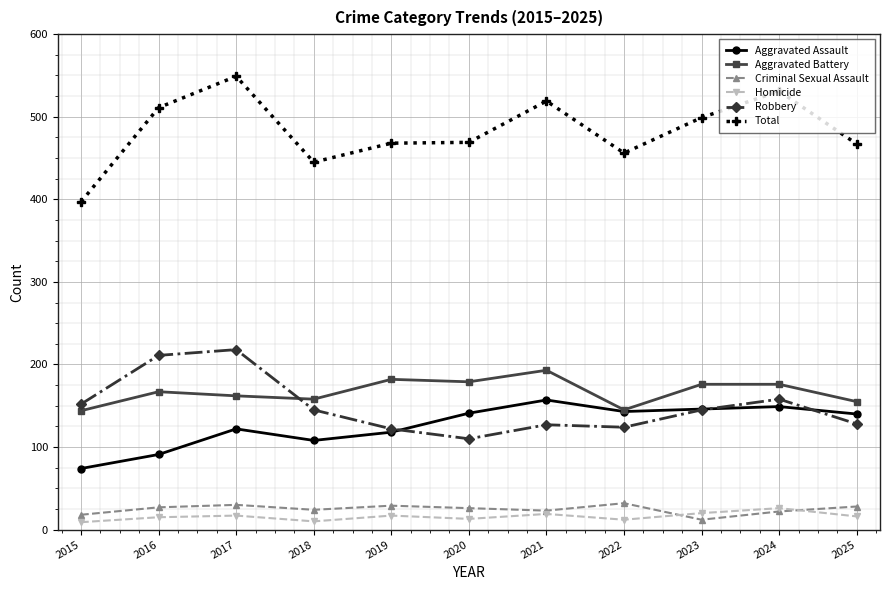

How many data points does each series have?

11